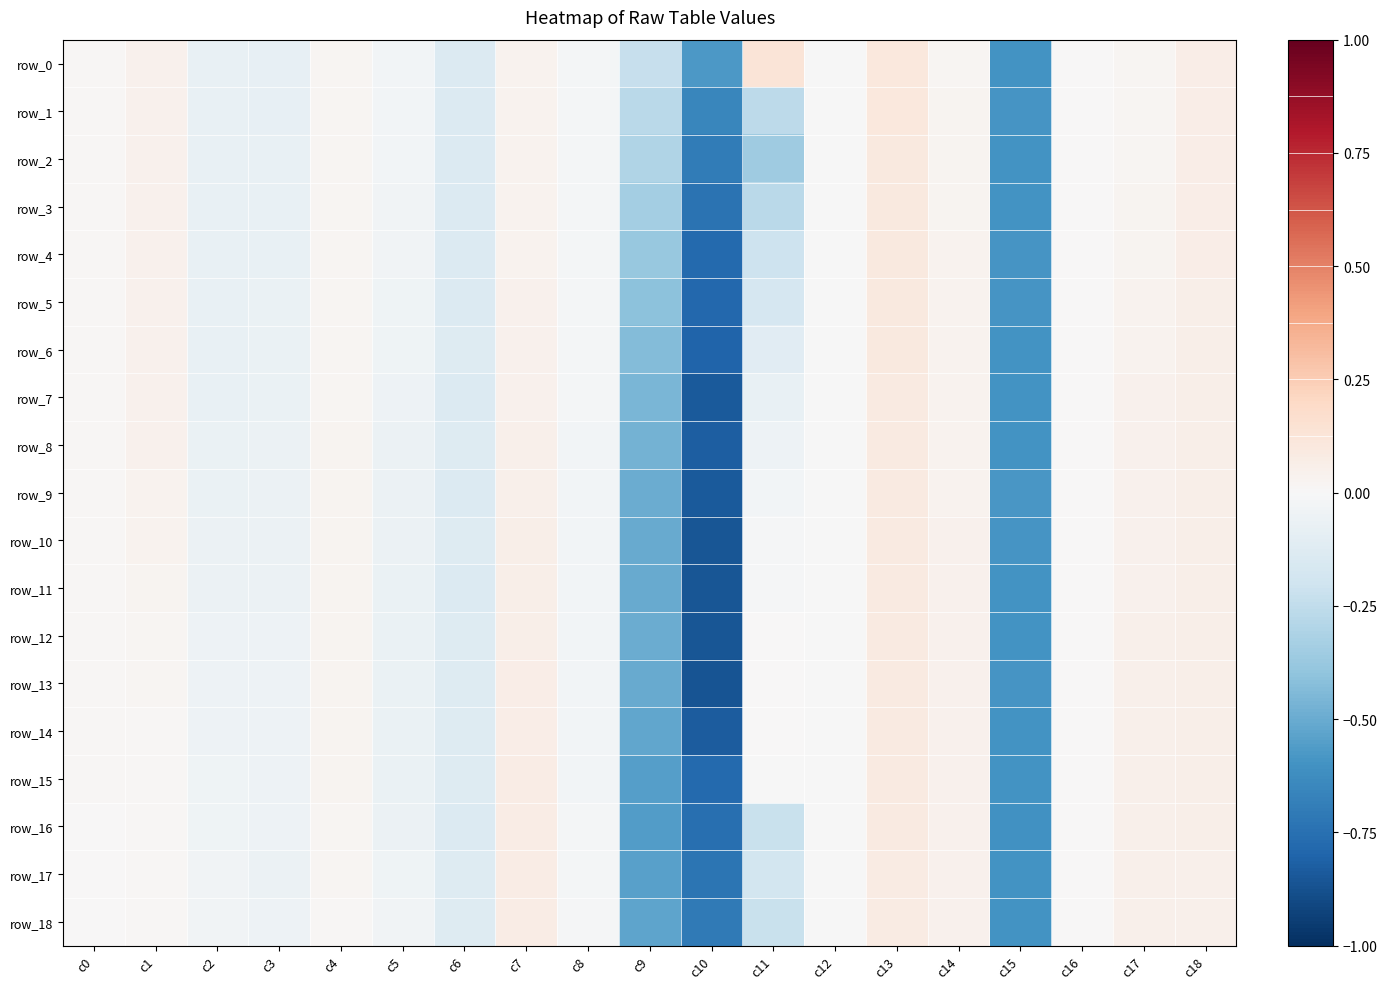

Where does the row_11 series first go above 0?

c0